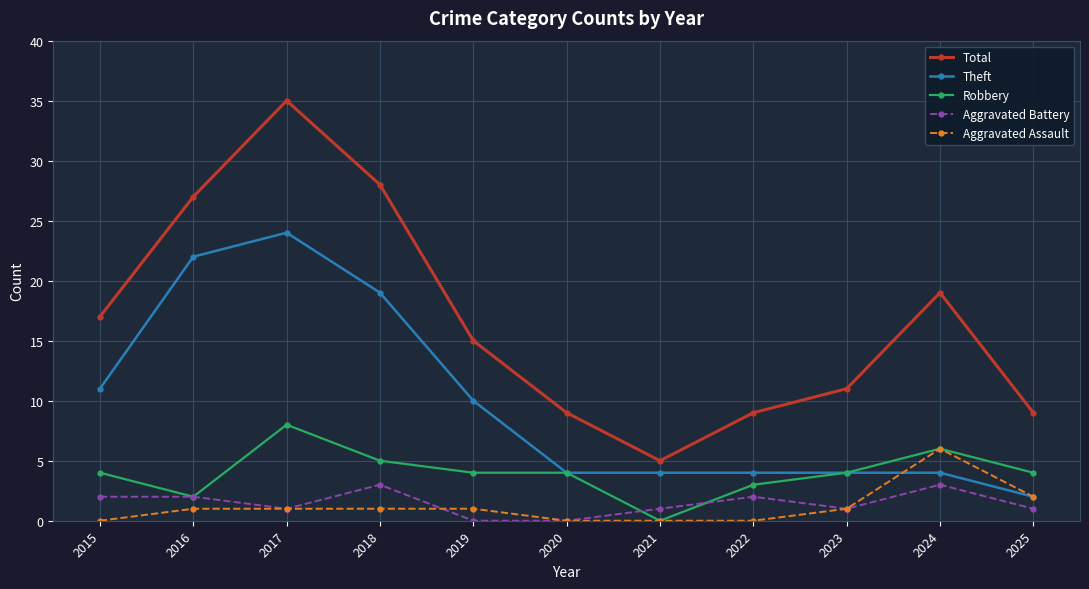

Is it true that Robbery equals 4 at 2015?

True